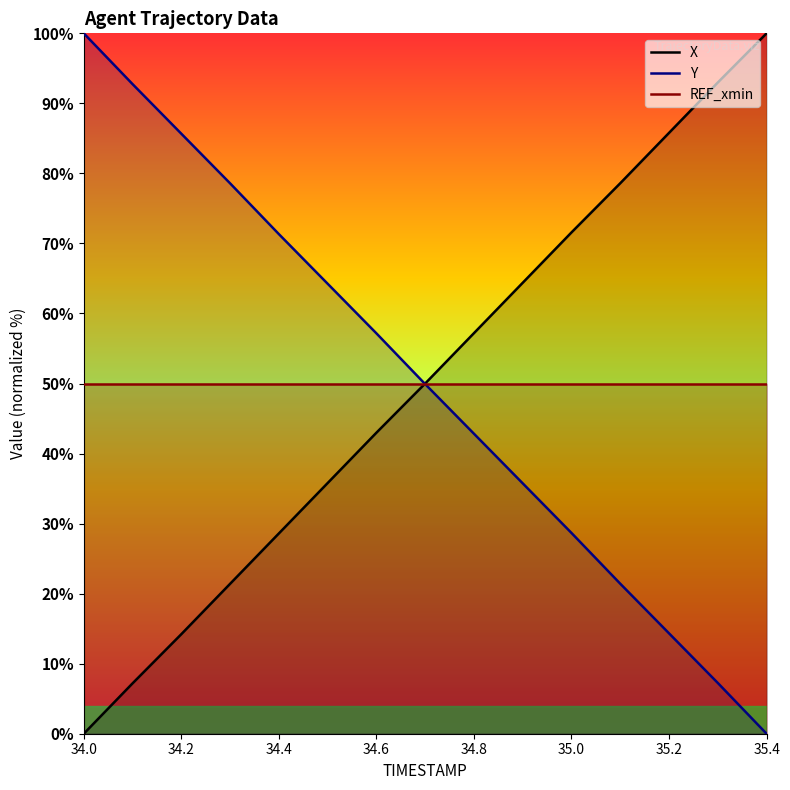

At which label does Y first exceed 49?

34.0